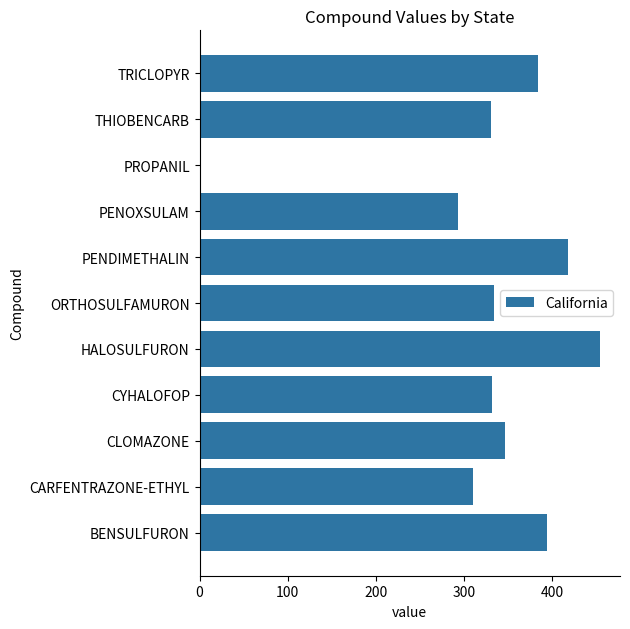

True or false: the data shows 331.2 at CYHALOFOP.

True